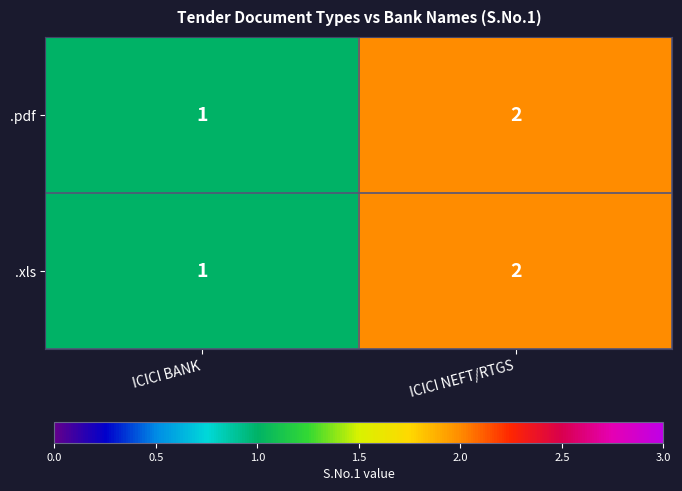

What is the sum of all .pdf values?

3